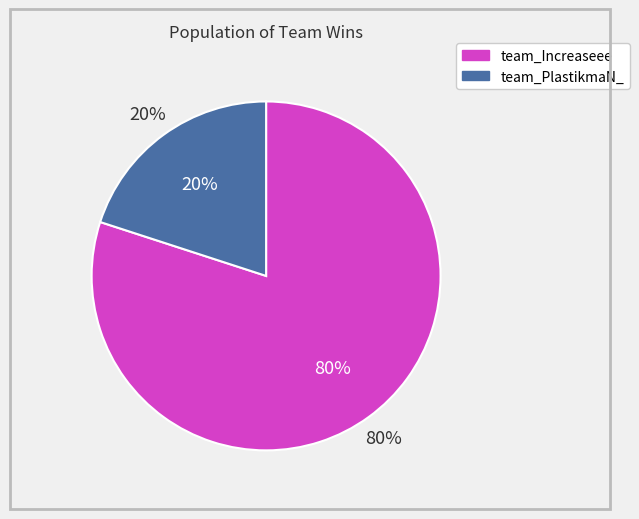

What percentage is the team_PlastikmaN_ slice, to the nearest percent?

20%